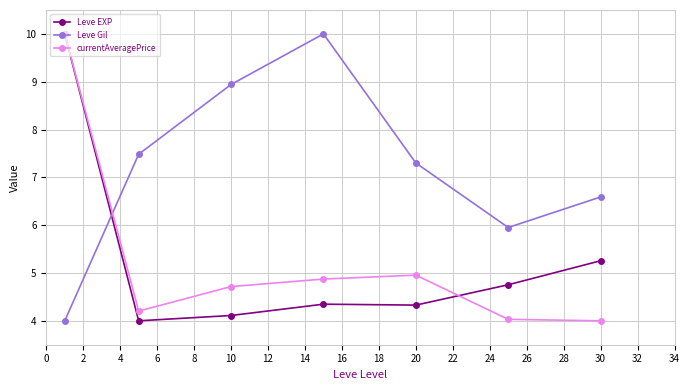

Which series has the largest total across all categories?

Leve Gil